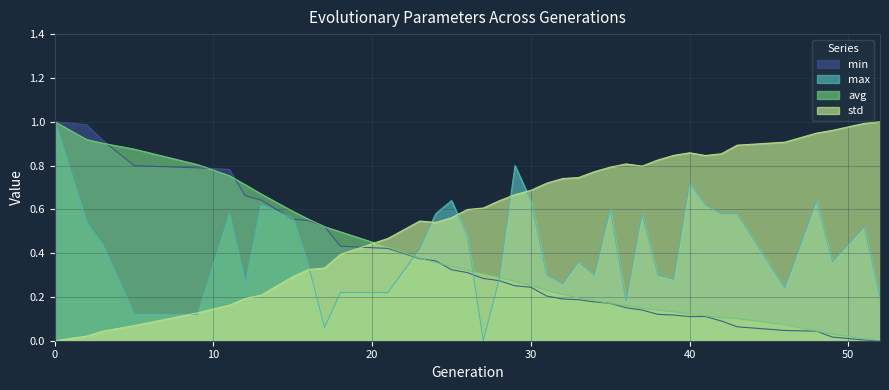

Reading left to right, what are all the values shown in this chart?

min: 0=1.0	2=1.0	3=0.9	5=0.8	9=0.8	11=0.8	12=0.7	13=0.6	15=0.6	16=0.5	17=0.5	18=0.4	21=0.4	23=0.4	24=0.4	25=0.3	26=0.3	27=0.3	28=0.3	29=0.3	30=0.2	31=0.2	32=0.2	33=0.2	34=0.2	35=0.2	36=0.2	37=0.1	38=0.1	39=0.1	40=0.1	41=0.1	42=0.1	43=0.1	46=0.0	48=0.0	49=0.0	51=0.0	52=0.0
max: 0=1.0	2=0.5	3=0.4	5=0.1	9=0.1	11=0.6	12=0.3	13=0.6	15=0.6	16=0.3	17=0.1	18=0.2	21=0.2	23=0.4	24=0.6	25=0.6	26=0.5	27=0.0	28=0.3	29=0.8	30=0.6	31=0.3	32=0.3	33=0.4	34=0.3	35=0.6	36=0.2	37=0.6	38=0.3	39=0.3	40=0.7	41=0.6	42=0.6	43=0.6	46=0.2	48=0.6	49=0.4	51=0.5	52=0.2
avg: 0=1.0	2=0.9	3=0.9	5=0.9	9=0.8	11=0.8	12=0.7	13=0.7	15=0.6	16=0.6	17=0.5	18=0.5	21=0.4	23=0.4	24=0.4	25=0.3	26=0.3	27=0.3	28=0.3	29=0.3	30=0.3	31=0.2	32=0.2	33=0.2	34=0.2	35=0.2	36=0.2	37=0.1	38=0.1	39=0.1	40=0.1	41=0.1	42=0.1	43=0.1	46=0.1	48=0.0	49=0.0	51=0.0	52=0.0
std: 0=0.0	2=0.0	3=0.0	5=0.1	9=0.1	11=0.2	12=0.2	13=0.2	15=0.3	16=0.3	17=0.3	18=0.4	21=0.5	23=0.5	24=0.5	25=0.6	26=0.6	27=0.6	28=0.6	29=0.7	30=0.7	31=0.7	32=0.7	33=0.7	34=0.8	35=0.8	36=0.8	37=0.8	38=0.8	39=0.8	40=0.9	41=0.8	42=0.9	43=0.9	46=0.9	48=0.9	49=1.0	51=1.0	52=1.0